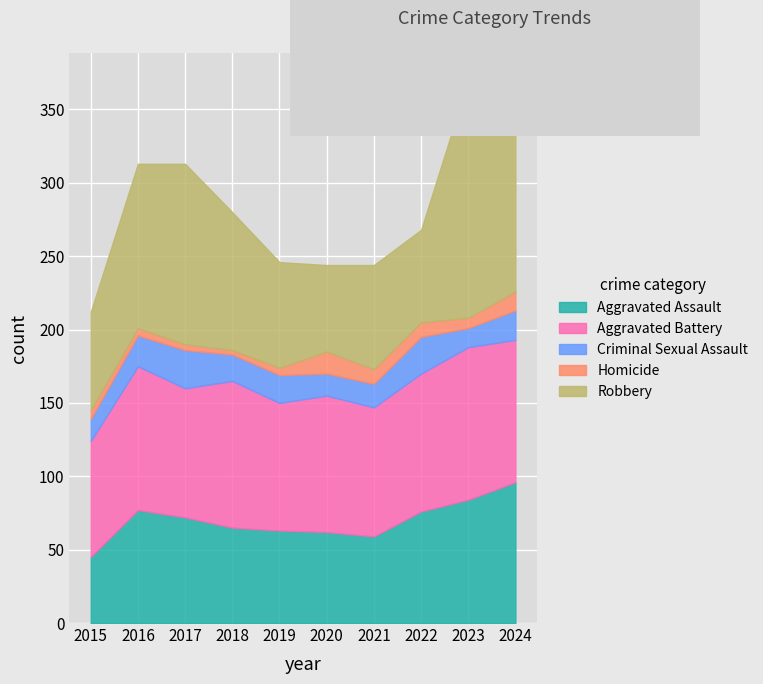

Where does the Aggravated Assault series first go above 72?

2016